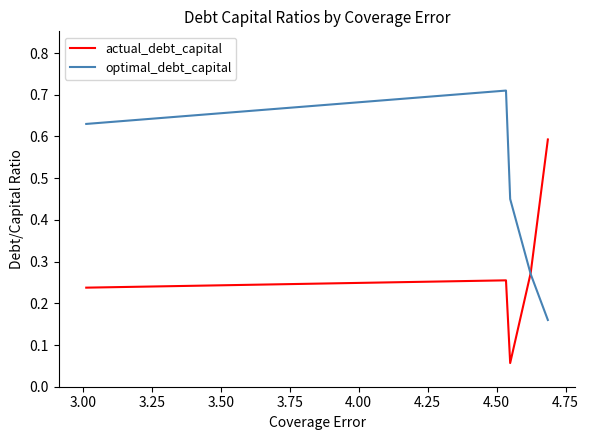

List the series in order of their peak value, highest first.

optimal_debt_capital, actual_debt_capital